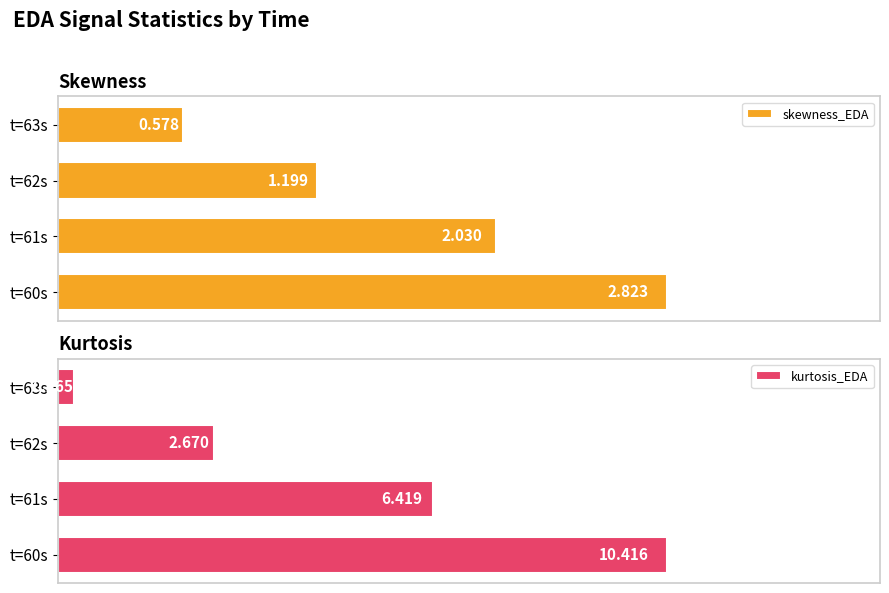

How many groups of bars are there?

4